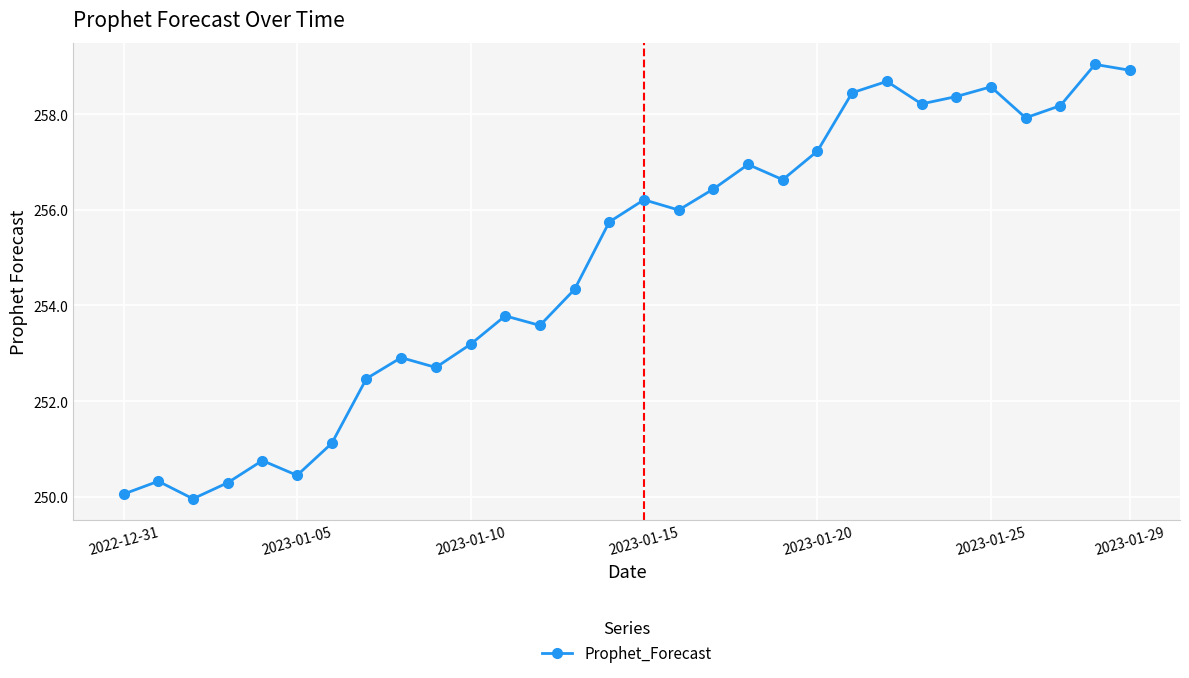

What is the minimum value shown in the chart?

250.0